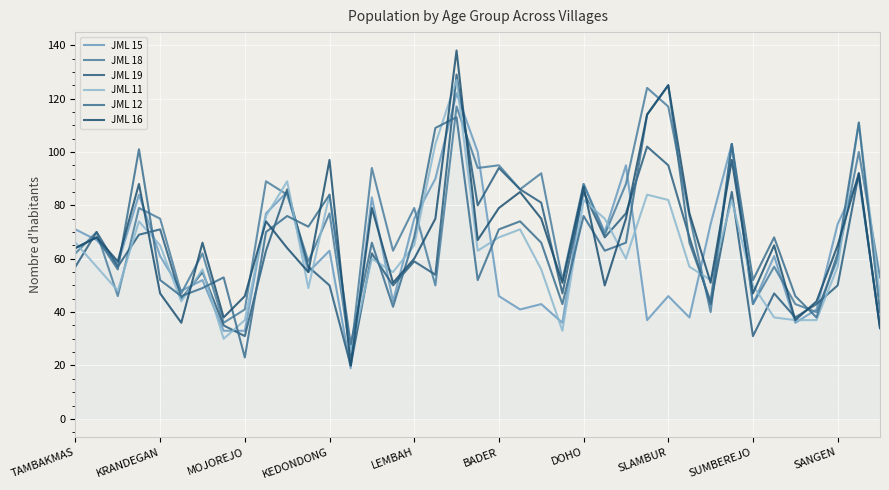

How many lines are shown in the chart?

6